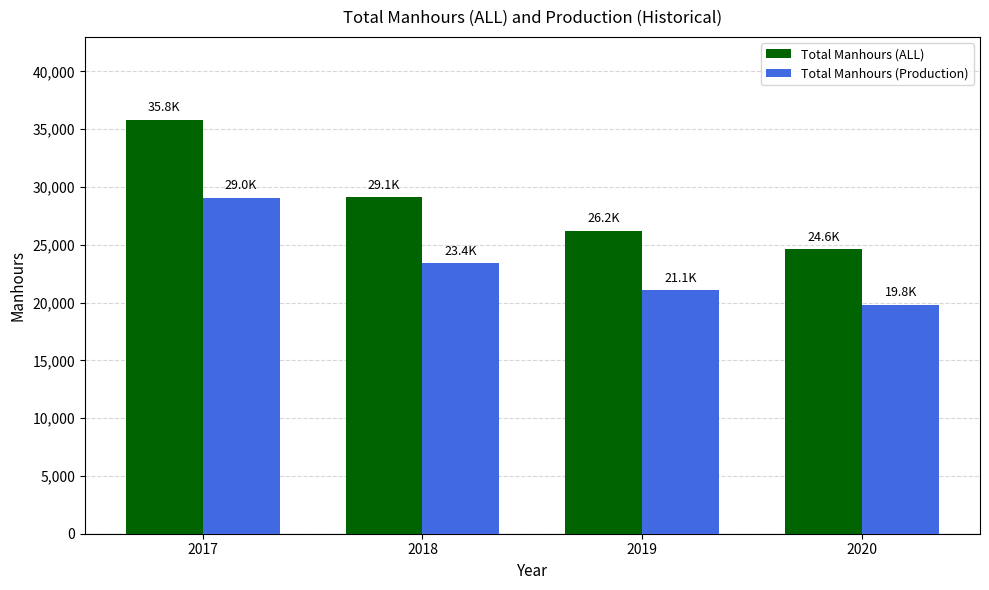

What is the total value across all series at 2020?

44380